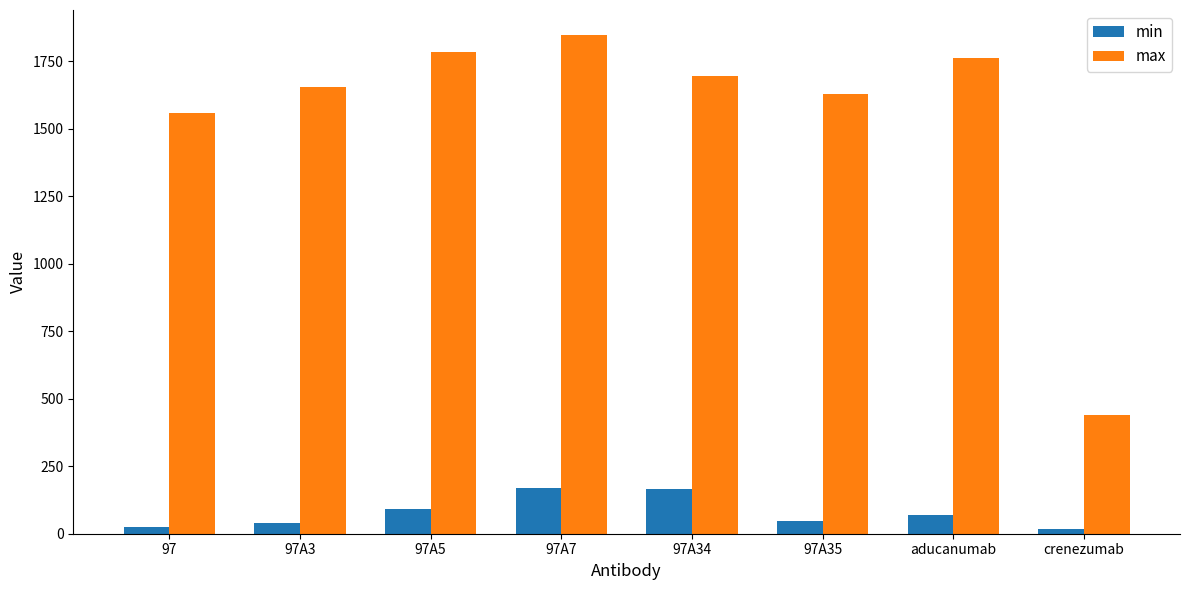

Which series changed the most between 97A5 and 97A7?

min